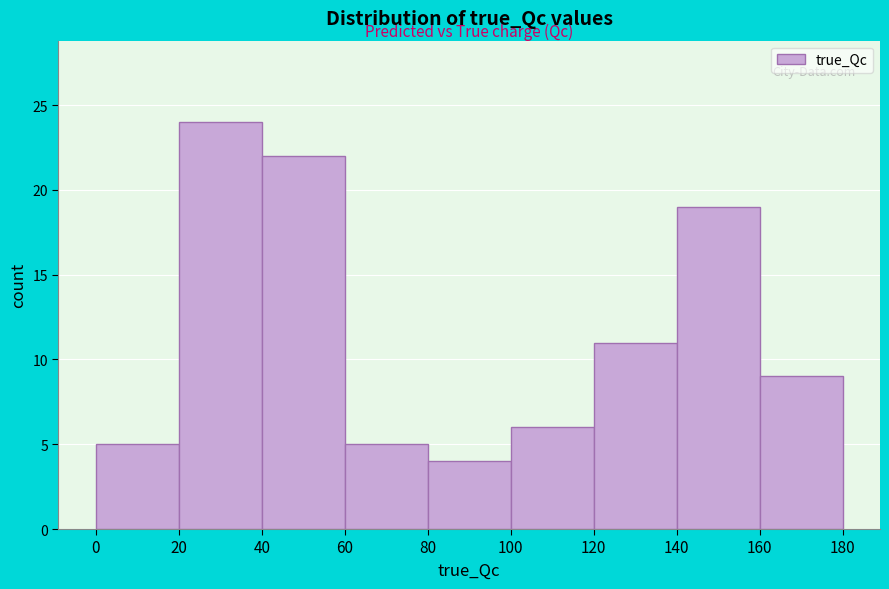

Reading left to right, list every bar in this chart as the range it spans on the x-axis followed by its height. The values are not printed on the chart, so give them approximately, as read against the axis.

0 to 20: 5
20 to 40: 24
40 to 60: 22
60 to 80: 5
80 to 100: 4
100 to 120: 6
120 to 140: 11
140 to 160: 19
160 to 180: 9